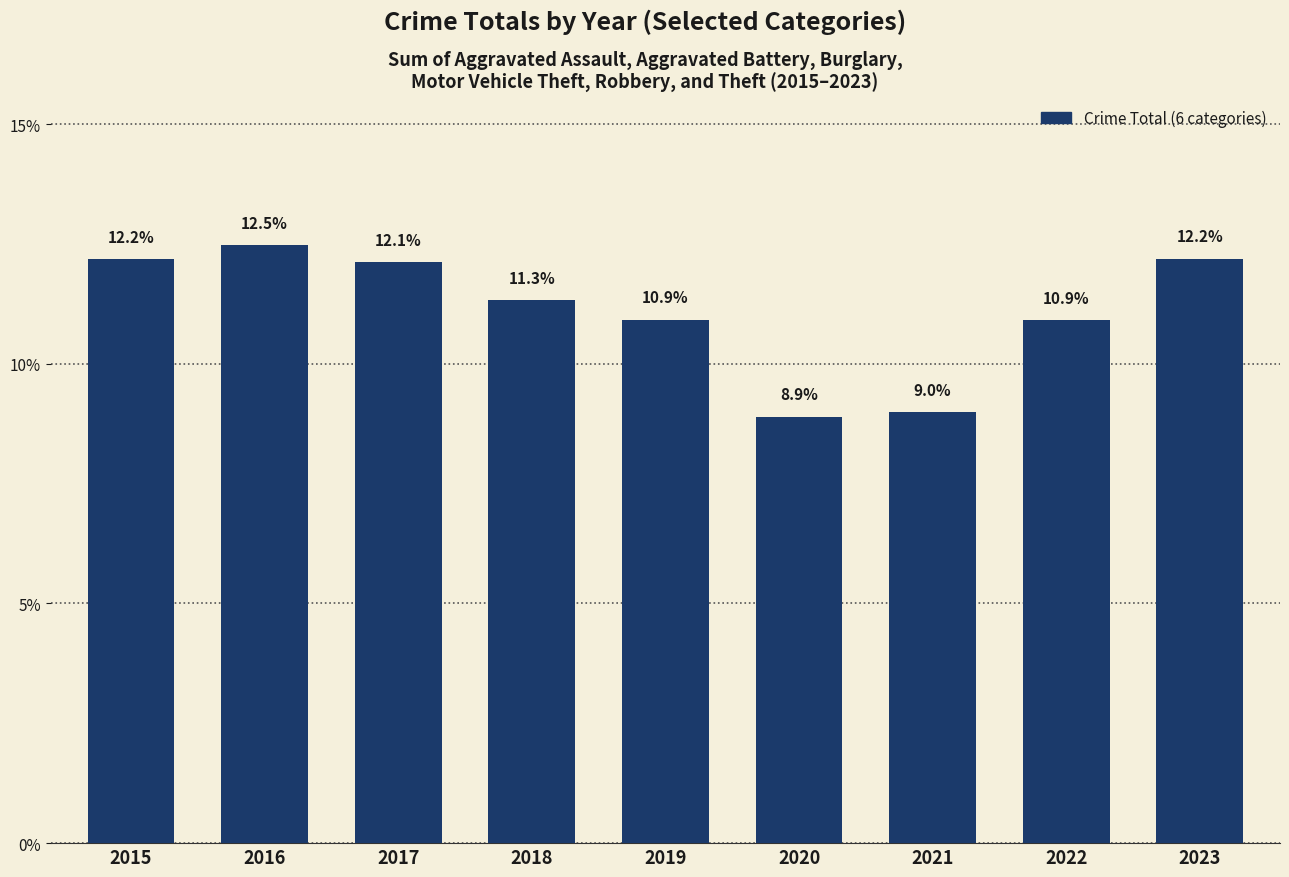

What is the difference between the maximum and minimum values?

3.6